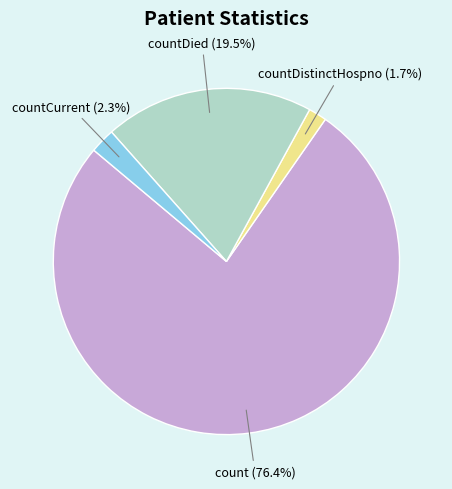

How many segments does this pie chart have?

4